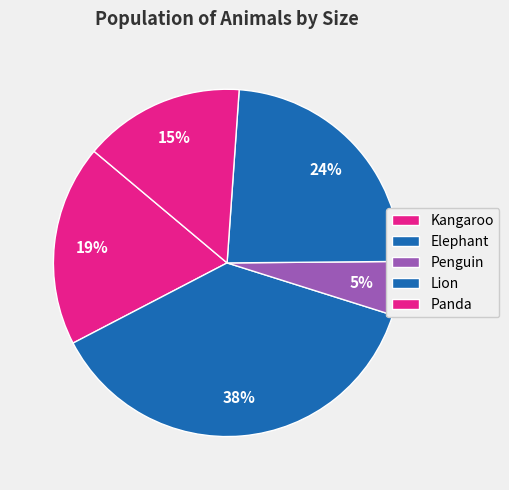

To the nearest percent, what is the difference between the Penguin and Panda slice percentages?

10%